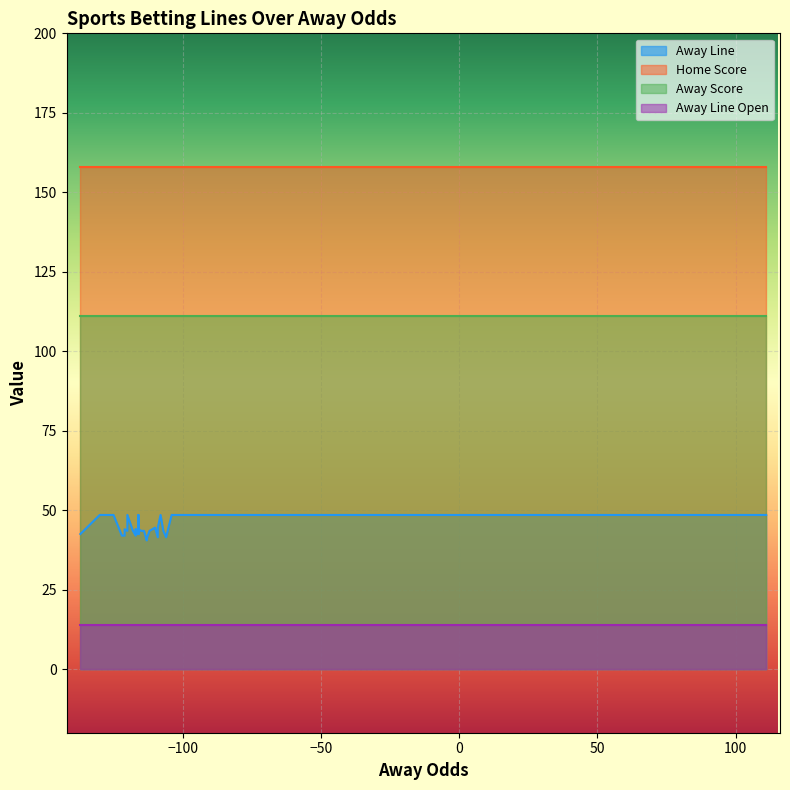

What are all the series names shown in the legend?

Away Line, Home Score, Away Score, Away Line Open